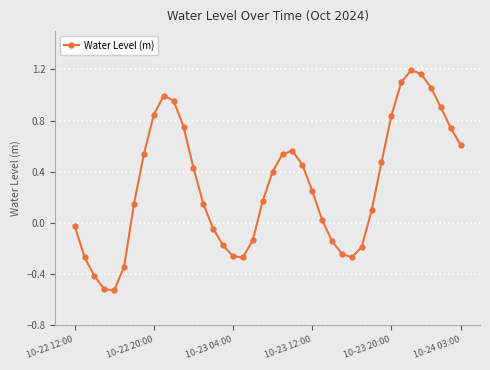

Does the chart have visible grid lines?

Yes